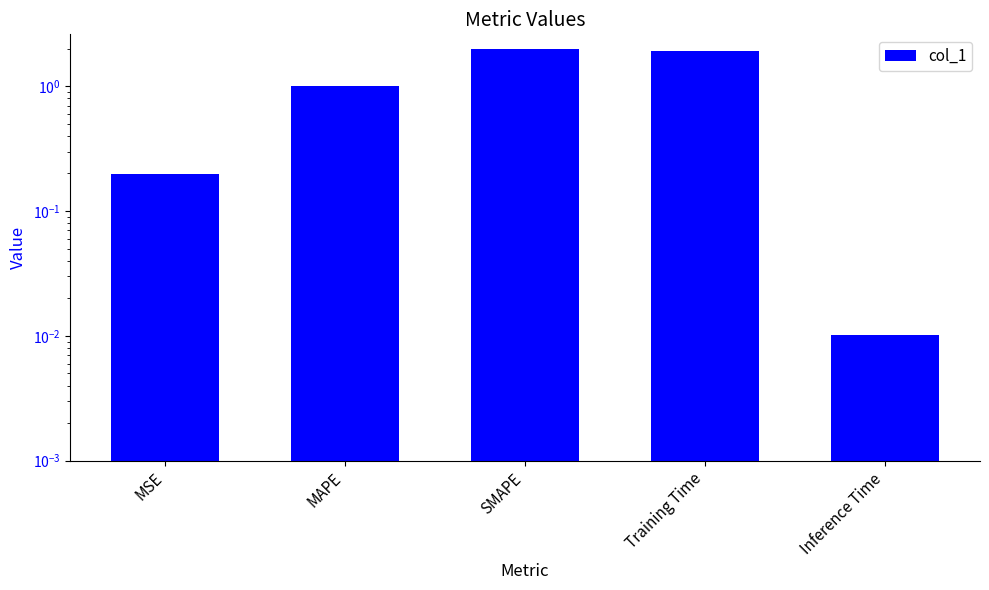

What is the change in value from Training Time to Inference Time?

-1.9